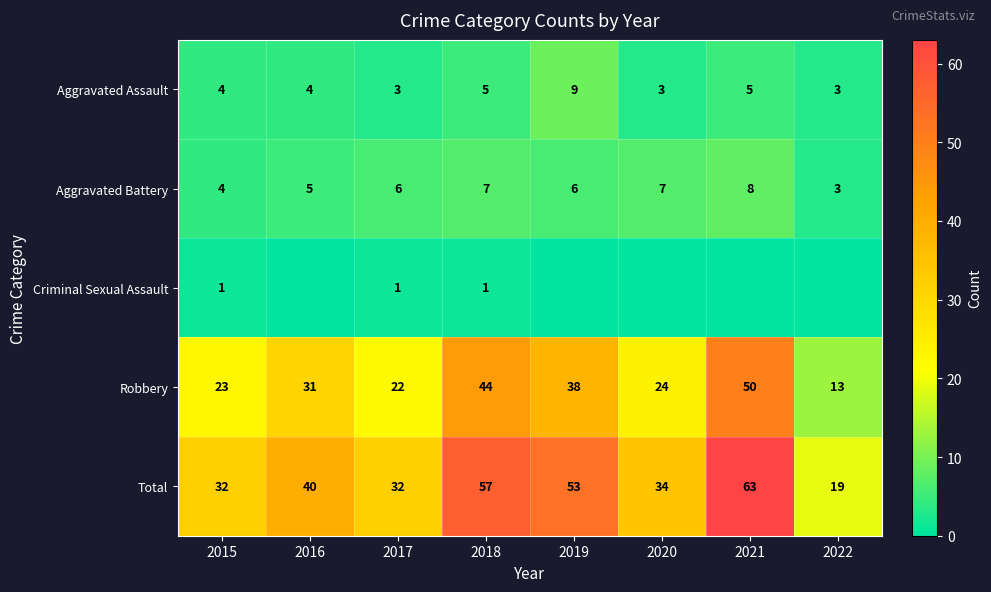

Is the value of Aggravated Battery at 2017 greater than the value of Total at 2016?

No